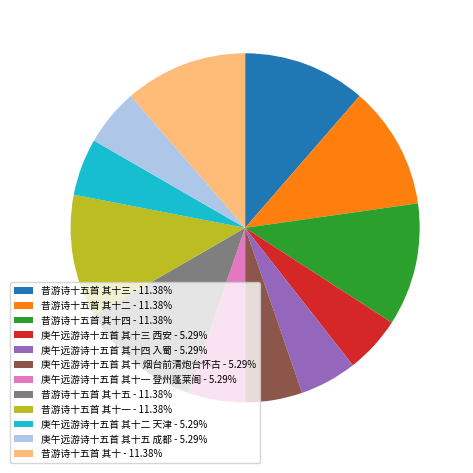

Is the sum of 昔游诗十五首 其十三 - 11.38% and 庚午远游诗十五首 其十三 西安 - 5.29% greater than half?

No